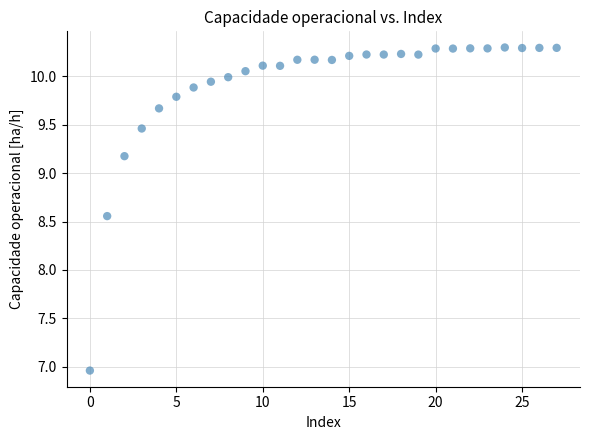

What is the range of Y values (max minus min)?

3.3